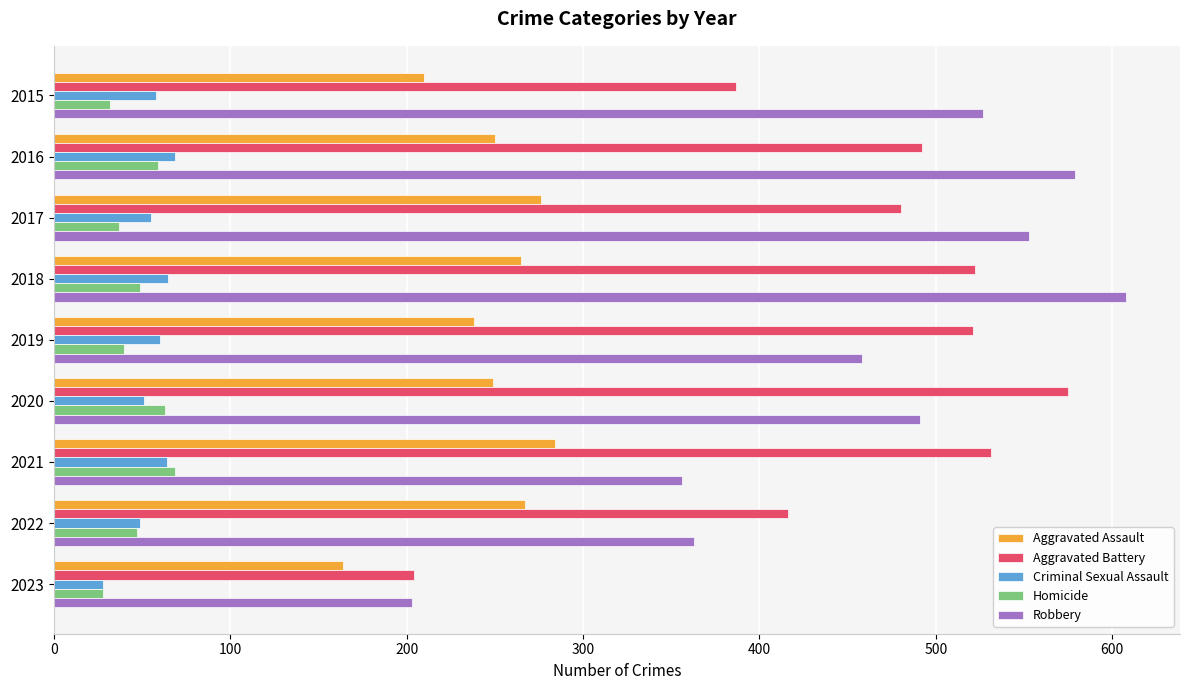

The Aggravated Assault series shows 435 at 2016. True or false?

False